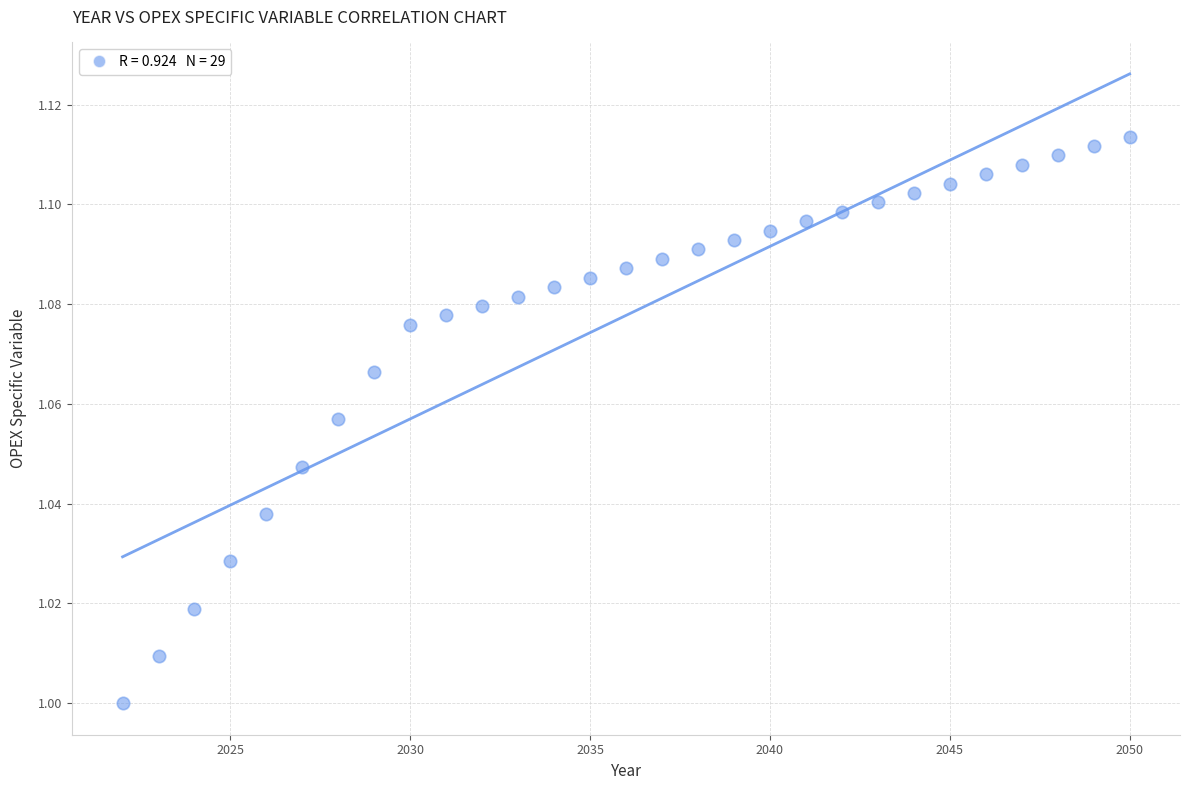

What is the range of X values (max minus min)?

28.0